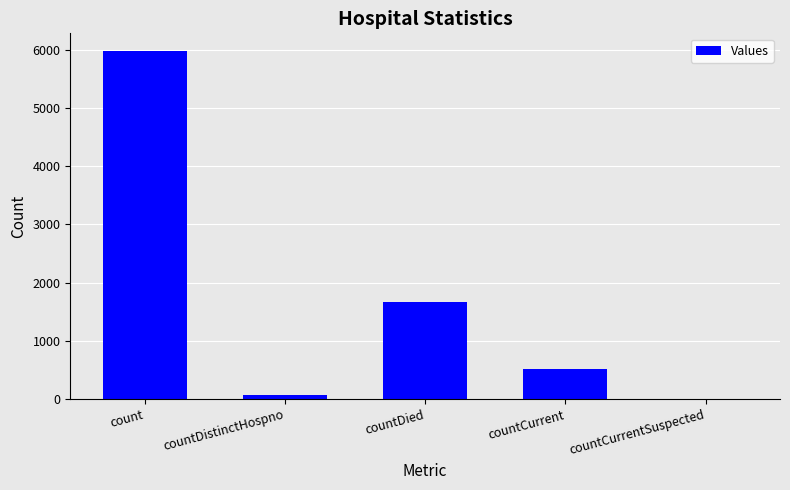

What is the greatest value displayed?

5983